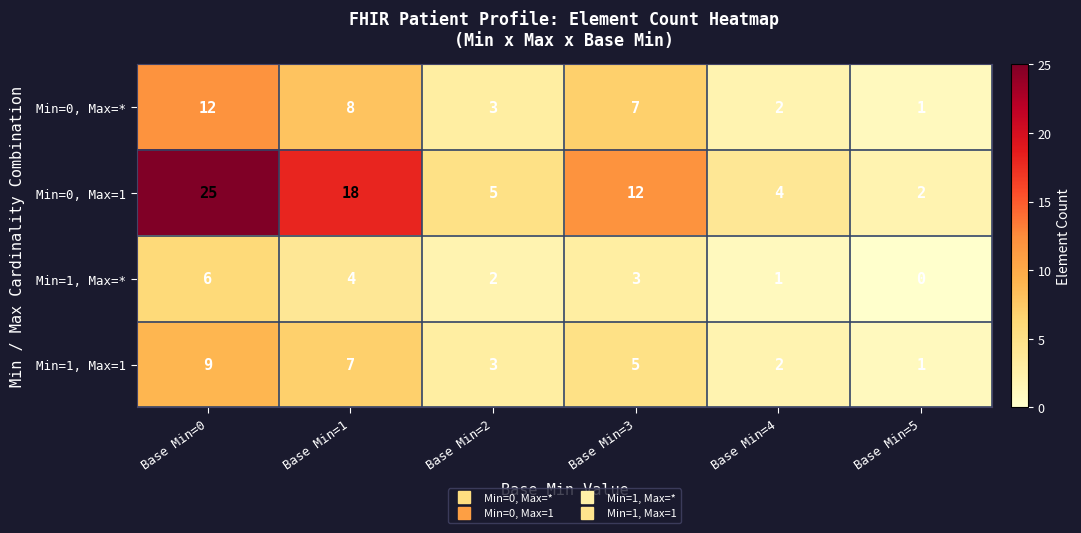

What is the difference between the Min=1, Max=* values at Base Min=0 and Base Min=3?

3